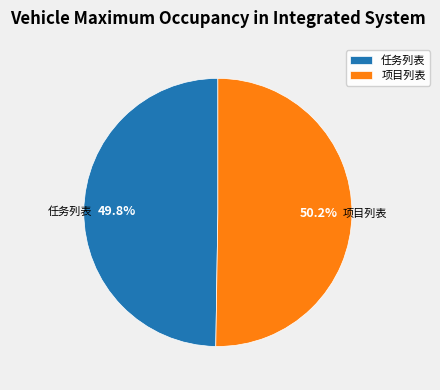

Is there any slice that represents more than half of the pie?

Yes